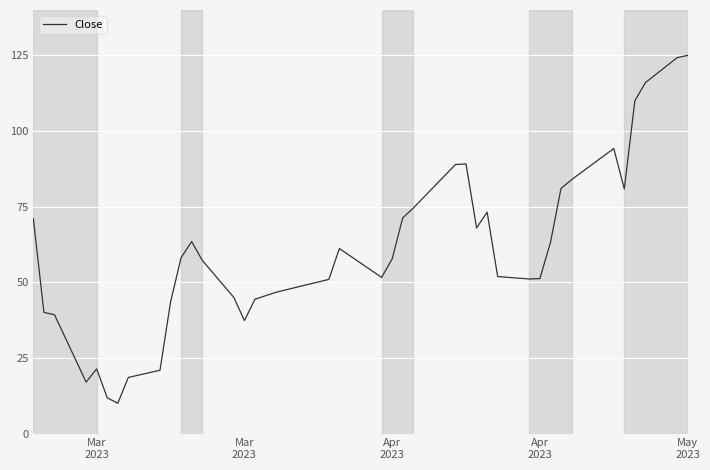

Does the chart display data point markers on the line(s)?

No